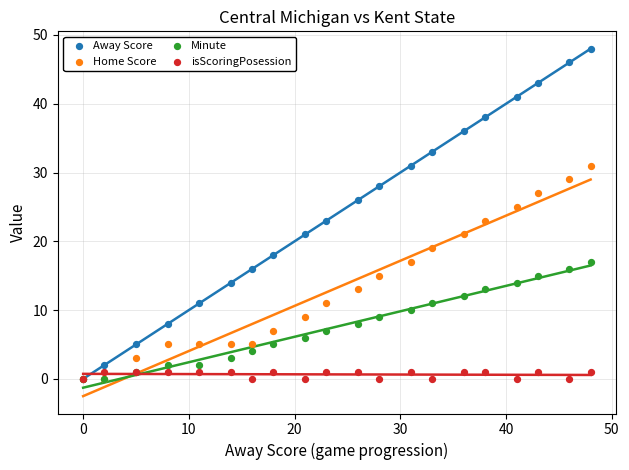

Which series reaches the minimum Y coordinate?

Away Score